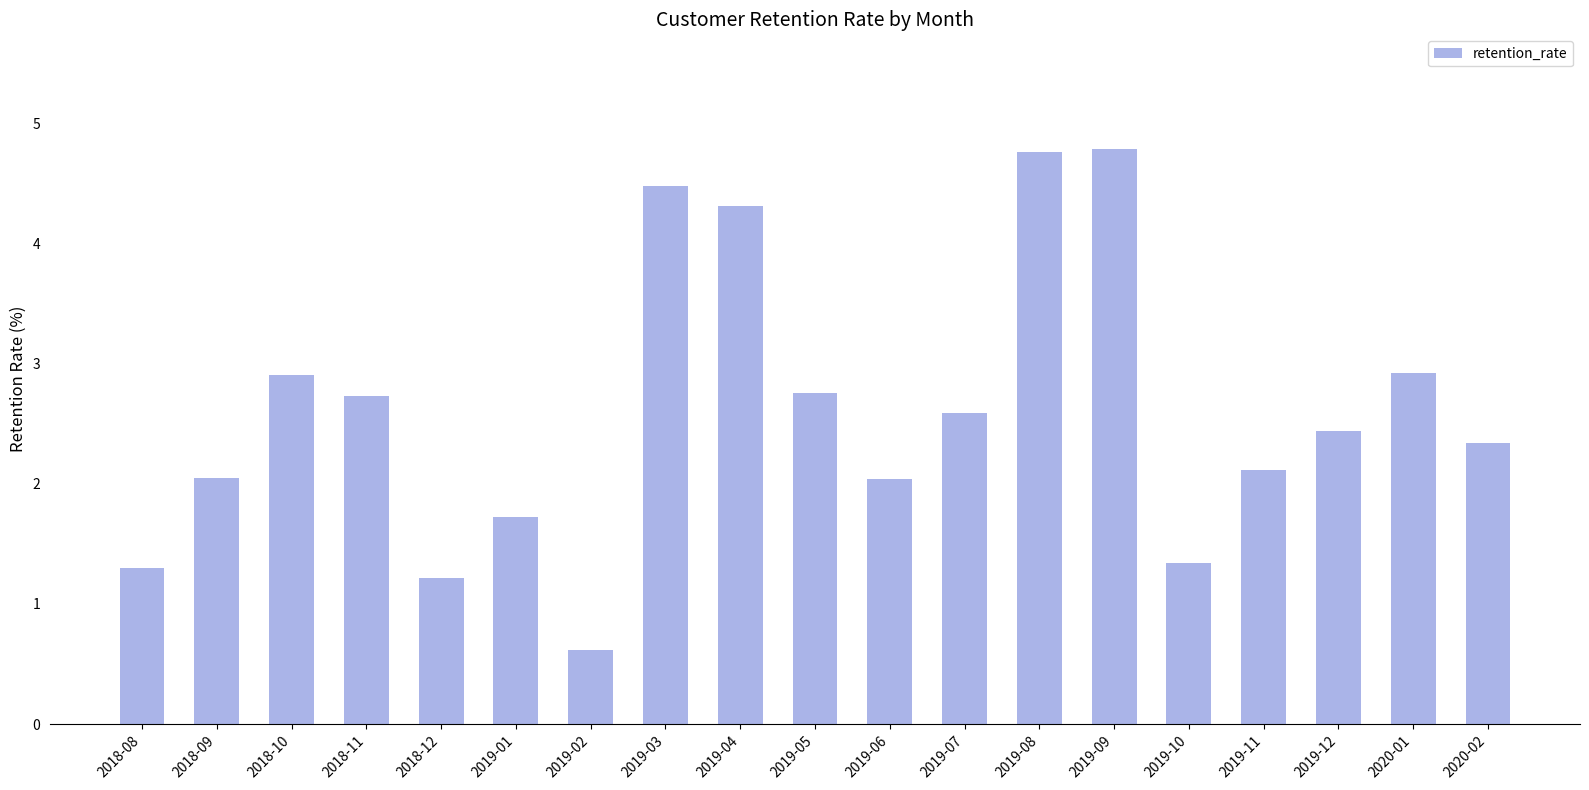

What is the label of the 3rd bar from the left?

2018-10